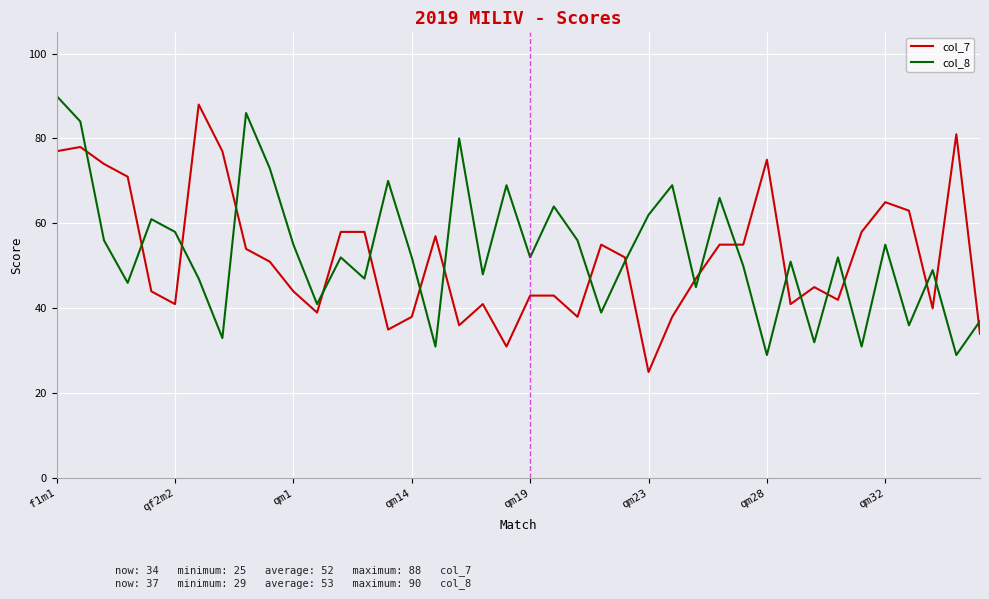

What is the maximum value for col_8?

90